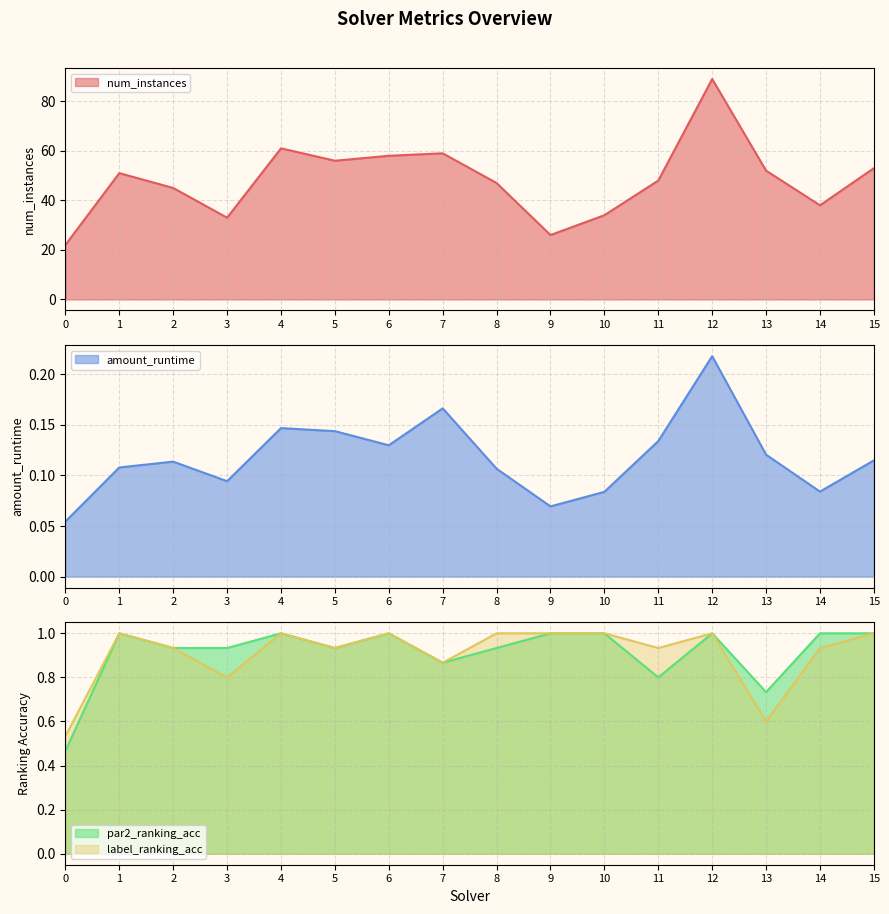

Which series has the largest total across all categories?

num_instances